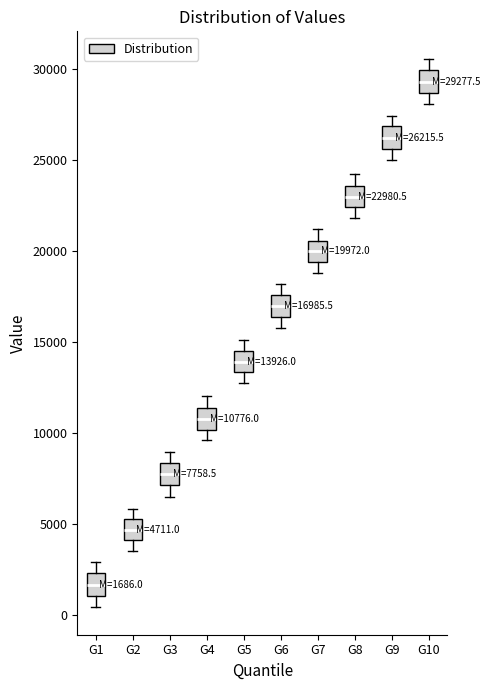

Which box has the highest median line?

G10